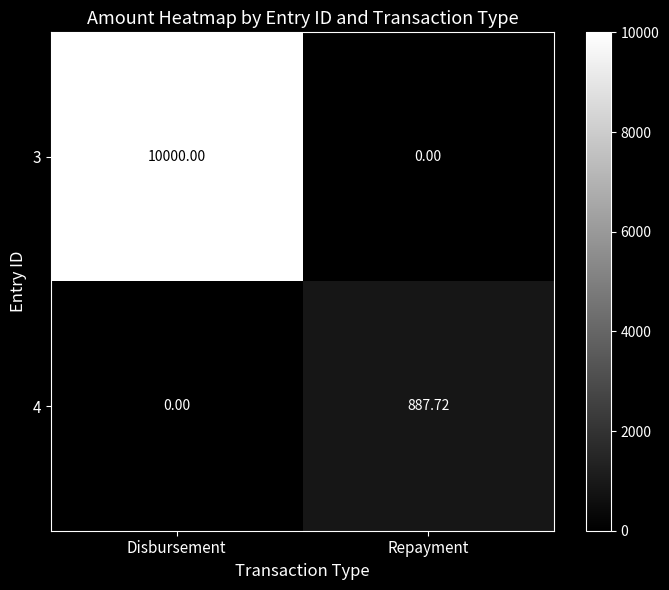

Rank the categories by 4 value from highest to lowest.

Repayment, Disbursement